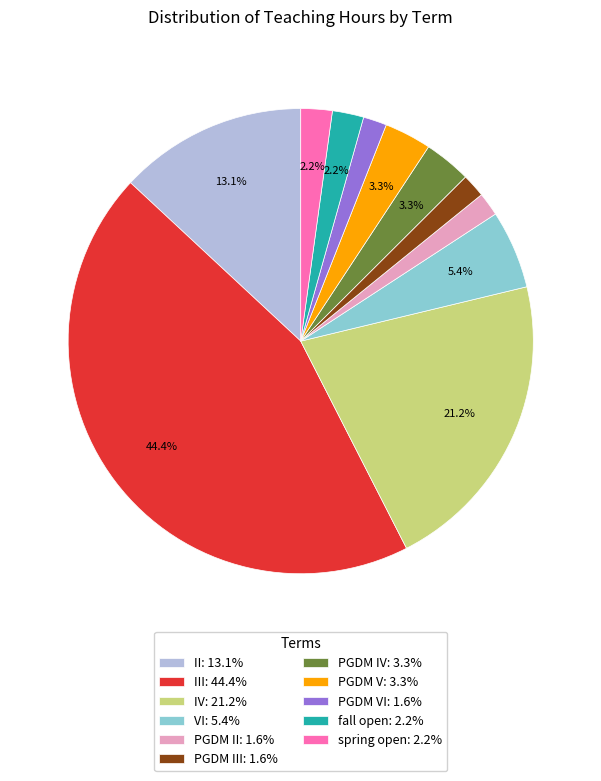

What portion of the pie excludes spring open: 2.2%?

97.8%